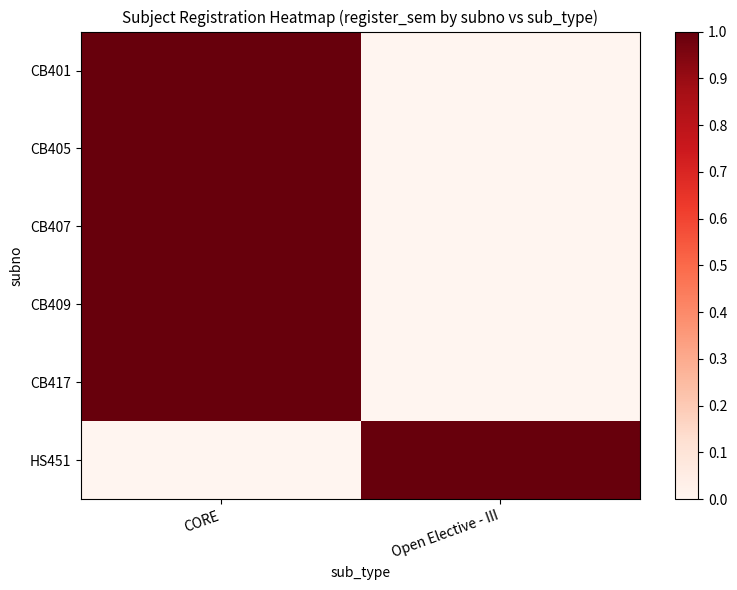

Between Open Elective - III and CORE, which is larger?

CORE